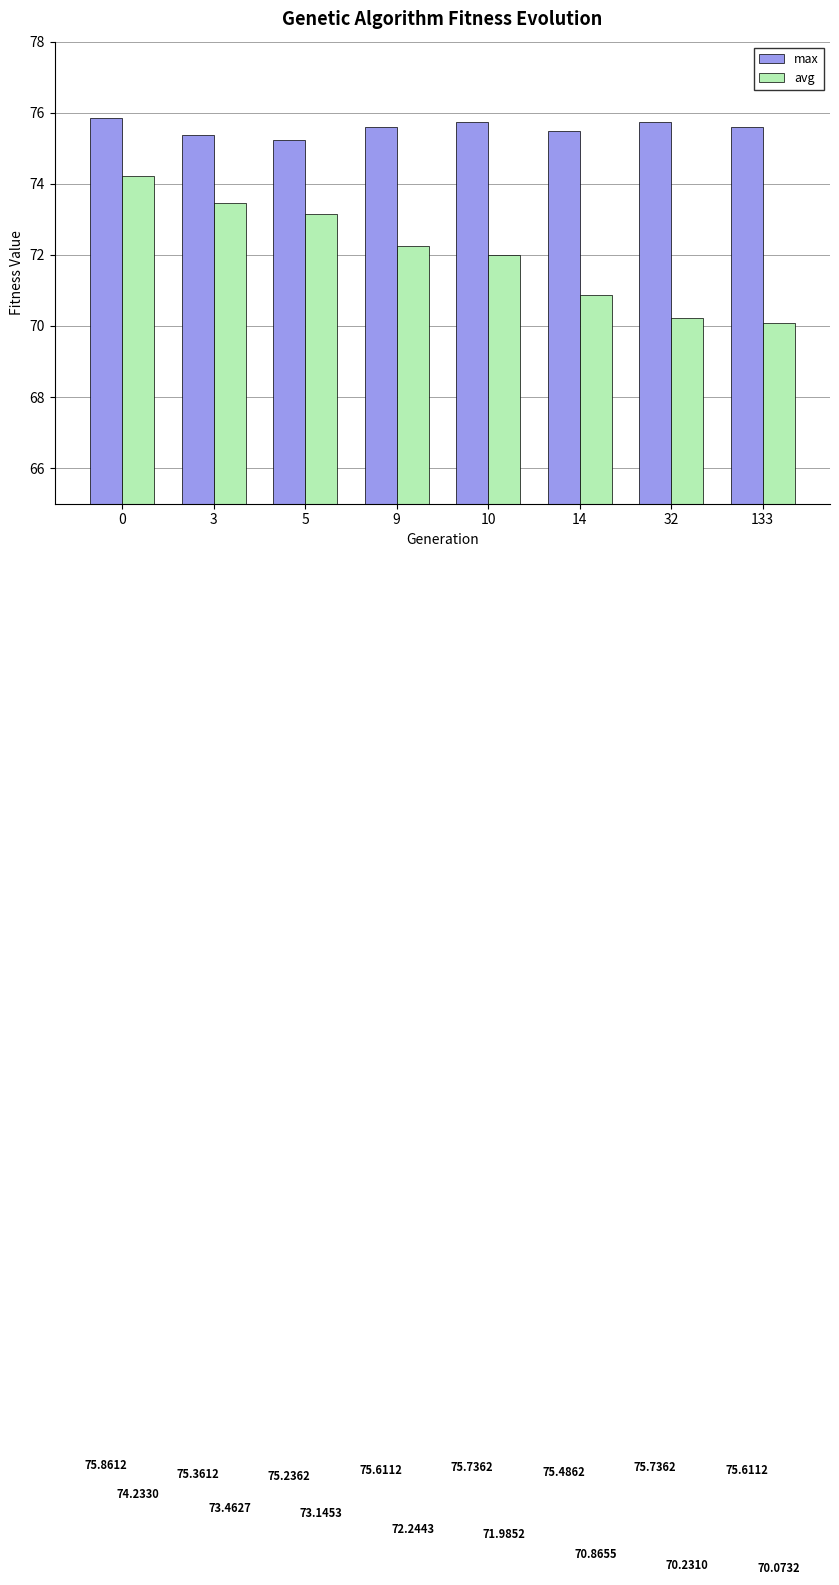

At 0, list the series in order from smallest to largest.

avg, max